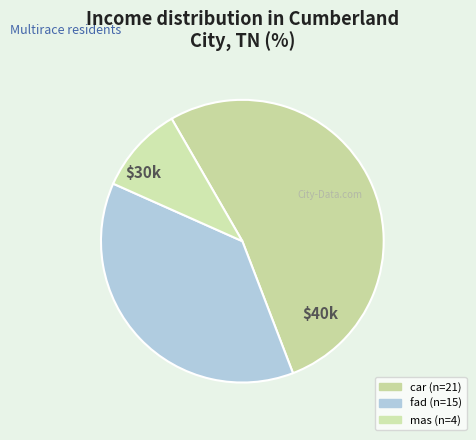

What percentage is NOT represented by mas?

90.0%